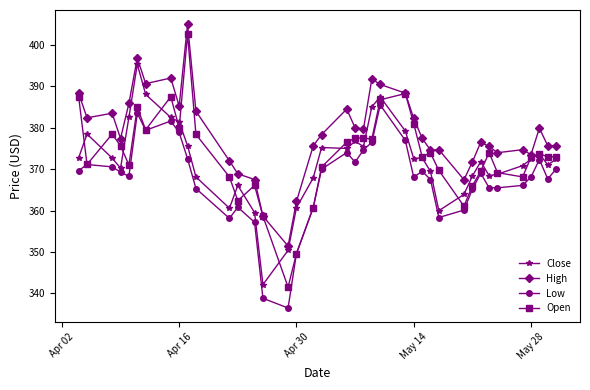

True or false: Low and High cross at least once.

False